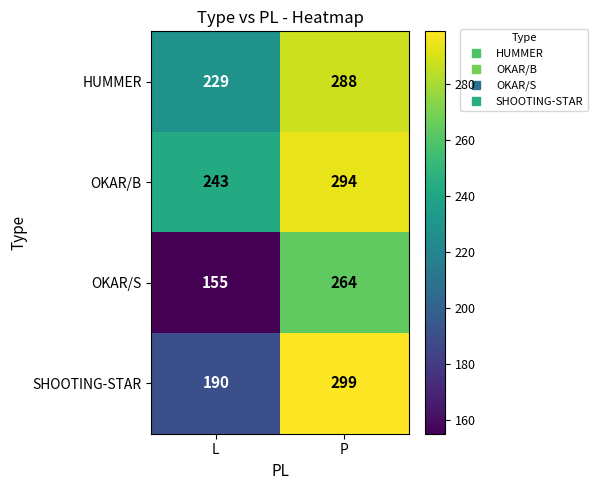

At which category is the sum across all series the highest?

P